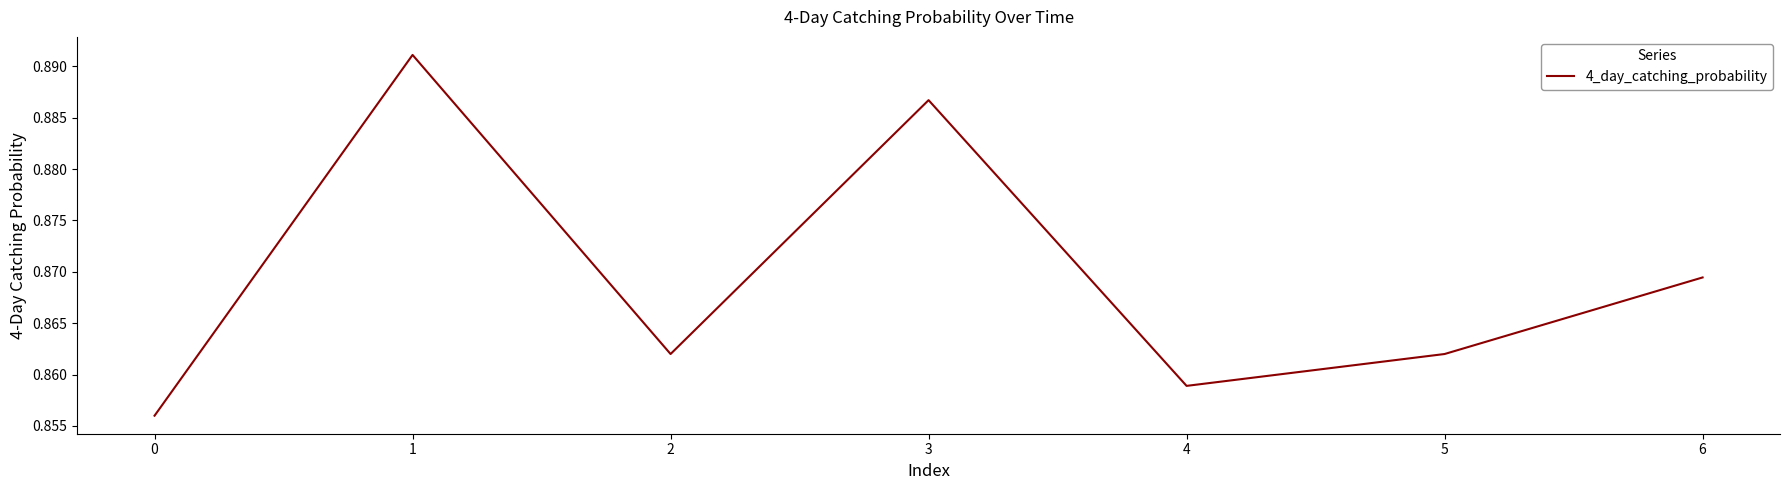

What is the sum of all values?

6.1